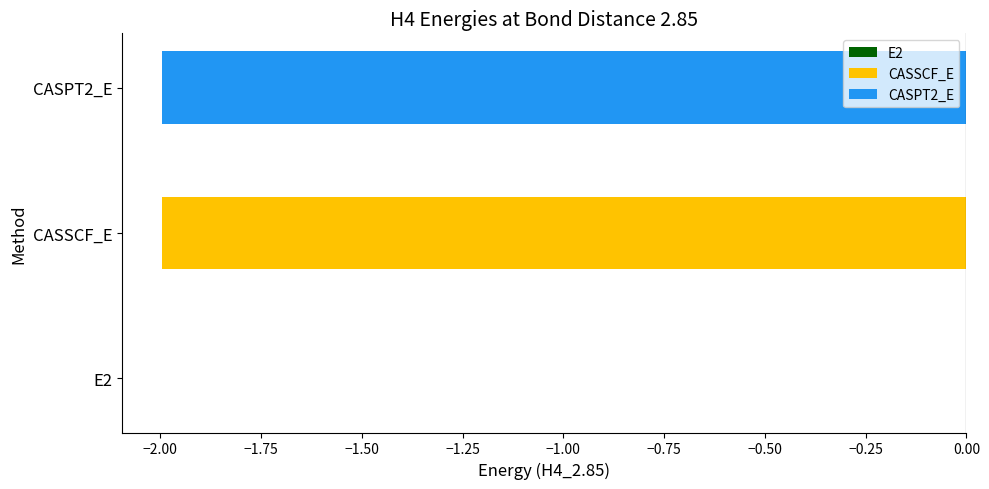

What is the difference between the values at E2 and CASPT2_E?

2.0